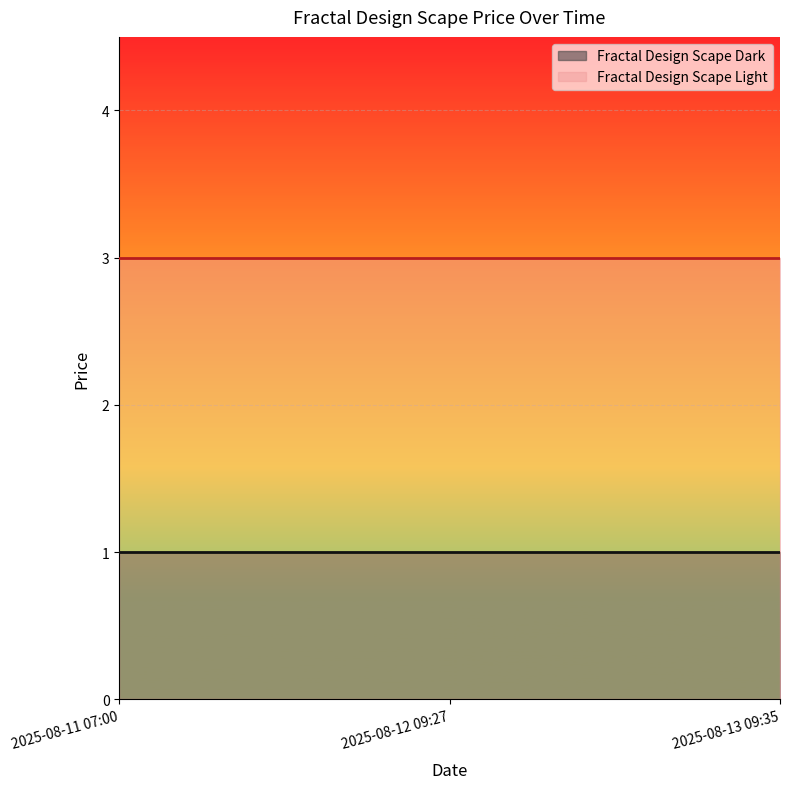

Rank the series by their maximum value, from highest to lowest.

Fractal Design Scape Light, Fractal Design Scape Dark